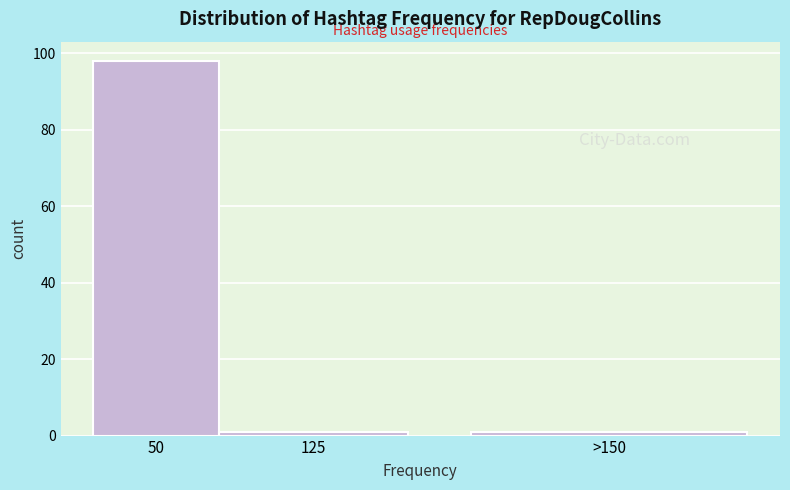

Reading right to left, extract all data points from this chart.

>150=1	125=1	50=98